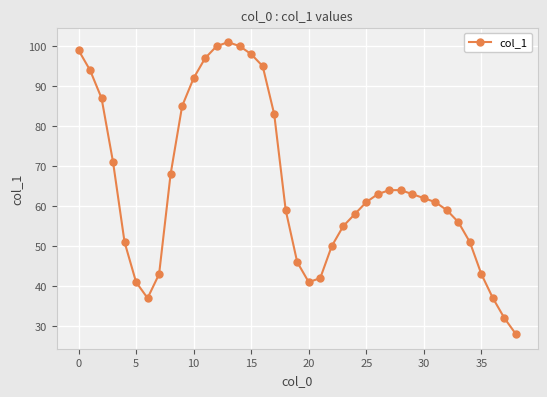

What is the average value?

65